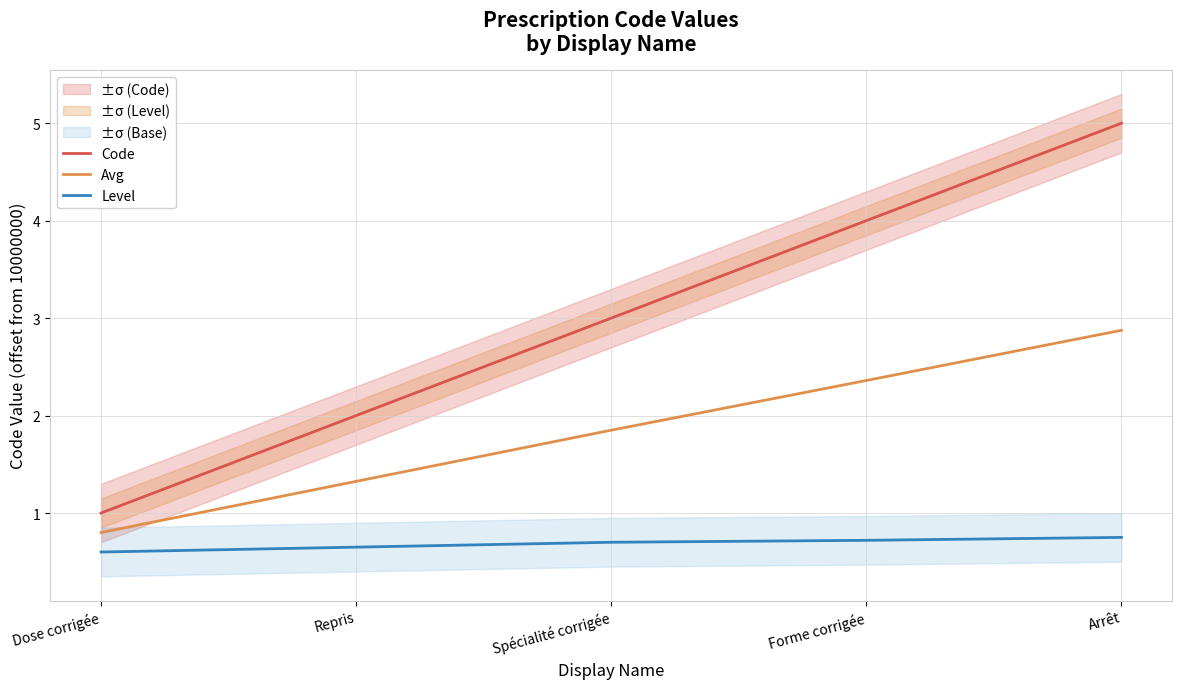

What is the maximum value shown in the chart?

5.0